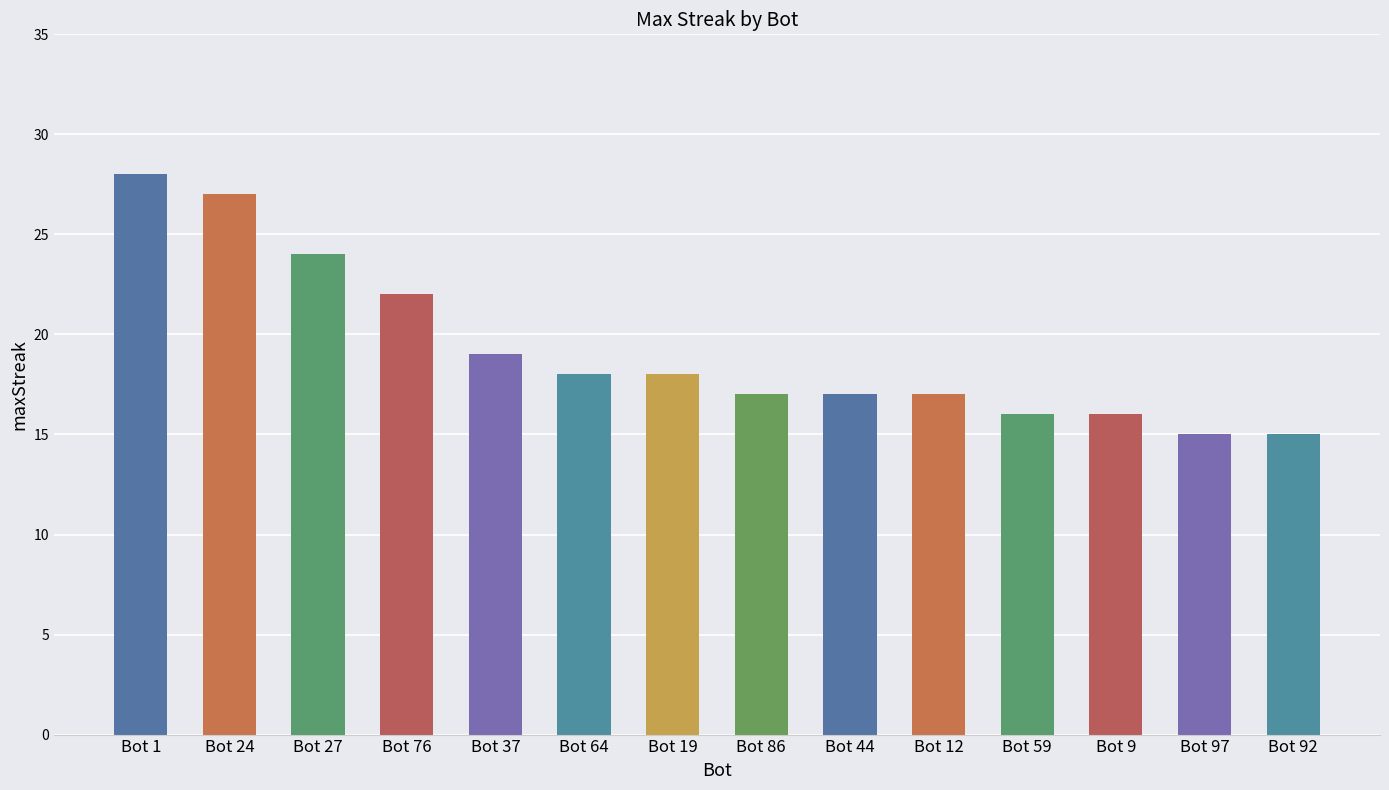

How many values are below 18?

7